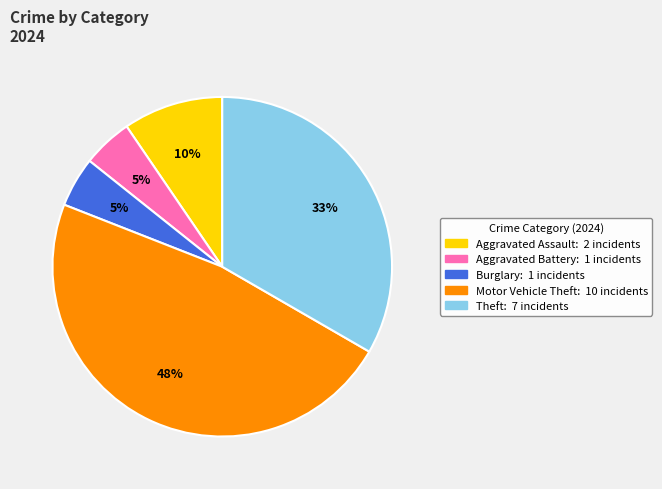

Is there a majority slice in this chart?

No